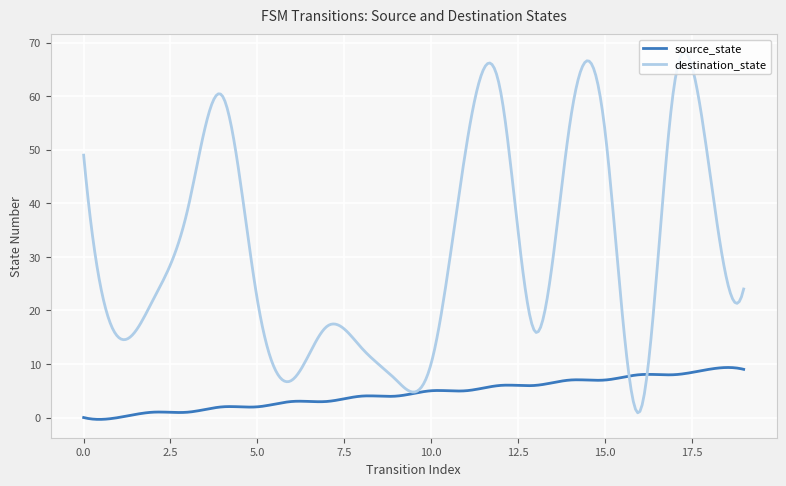

Rank the series by their maximum value, from lowest to highest.

source_state, destination_state